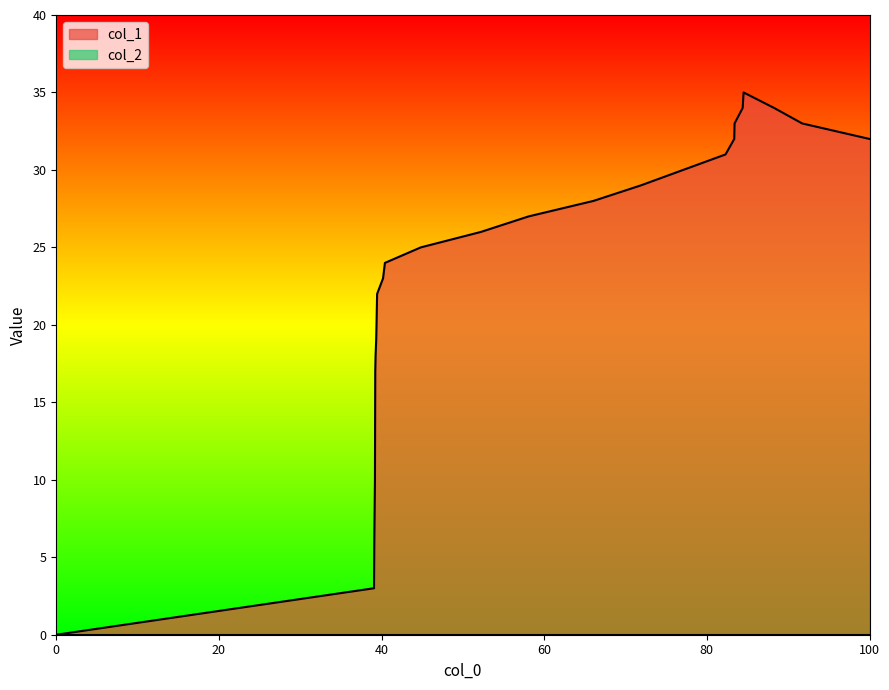

What is the maximum value shown in the chart?

35